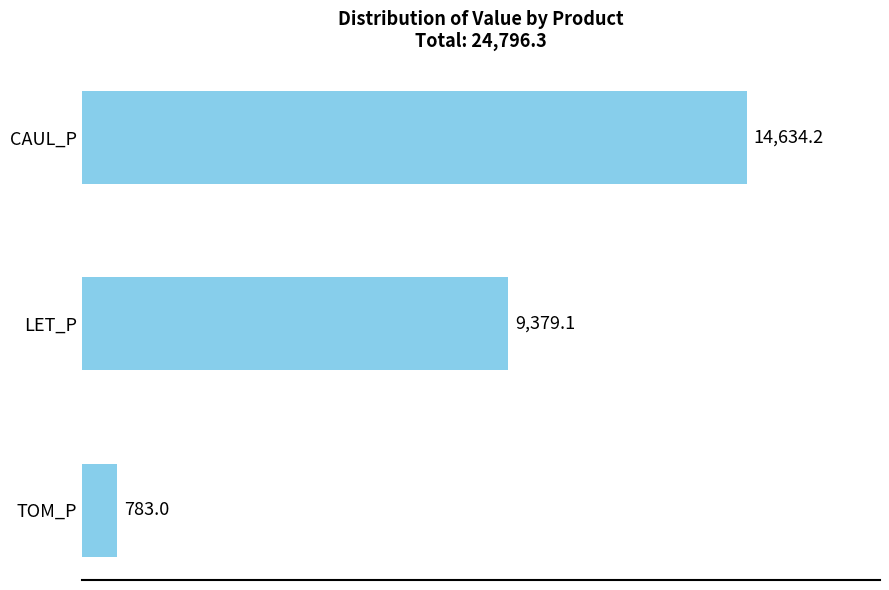

Approximately how many times larger is the value at LET_P compared to TOM_P?

12.0